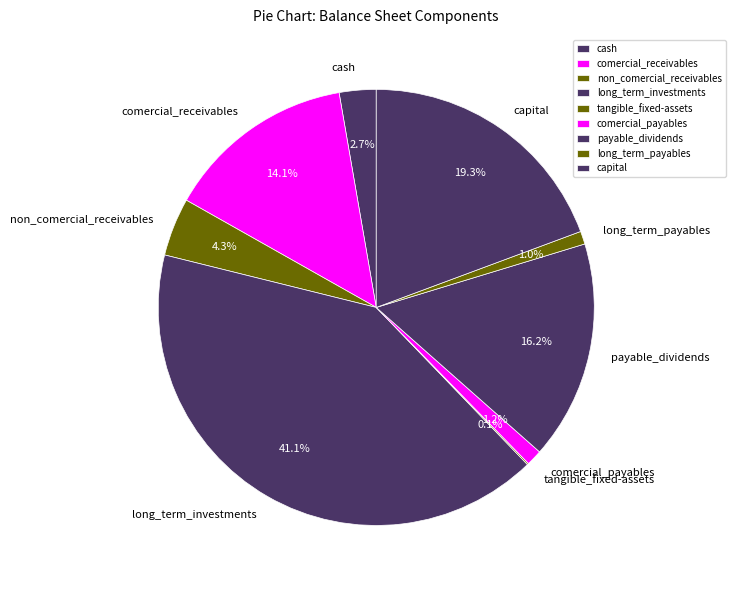

Approximately how many times larger is the value at long_term_investments compared to payable_dividends?

2.5